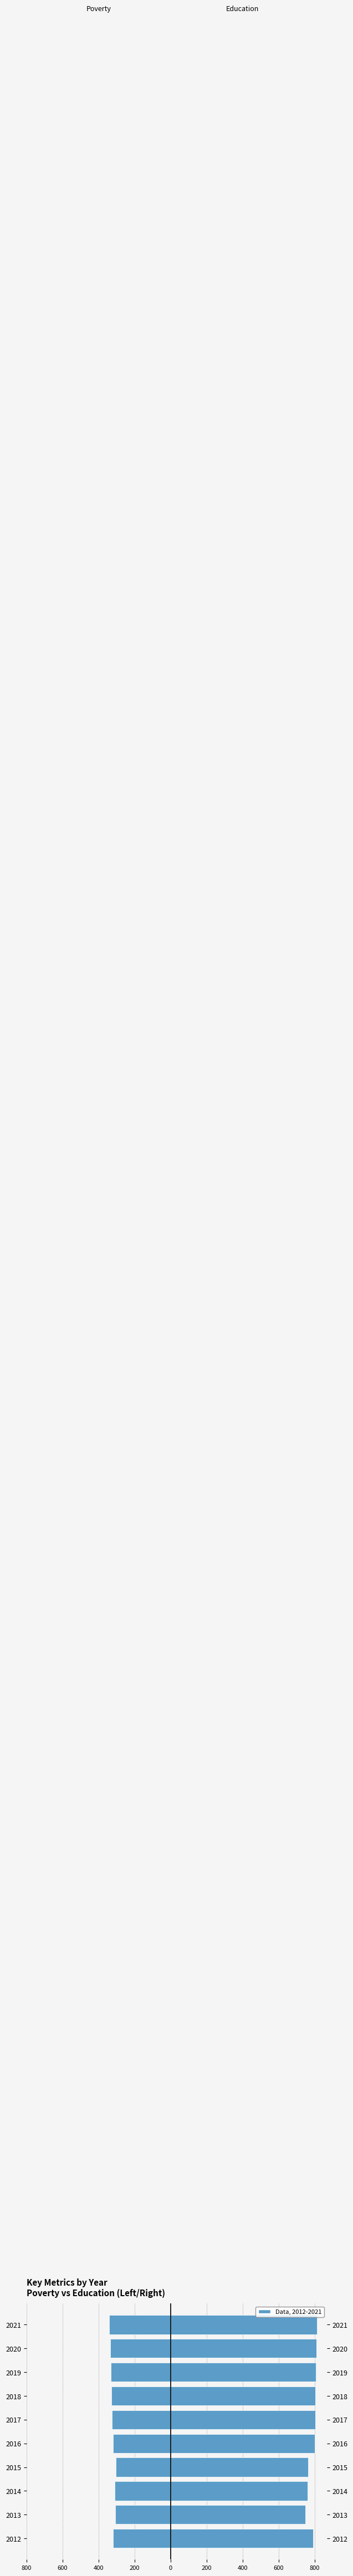

Which series has the largest total across all categories?

Education